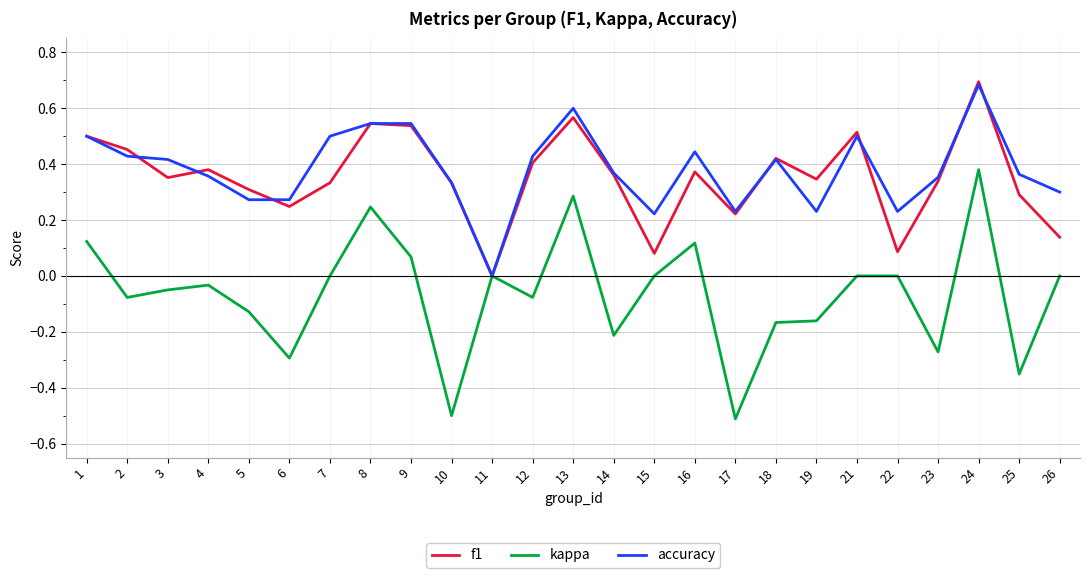

Is it true that accuracy equals 0.3 at 5?

True